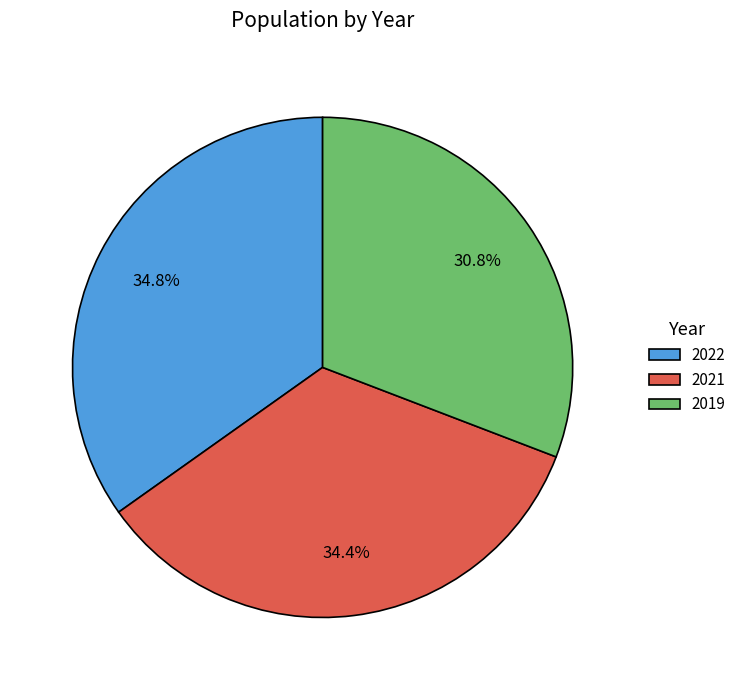

To the nearest percent, what is the difference between the 2019 and 2021 slice percentages?

4%